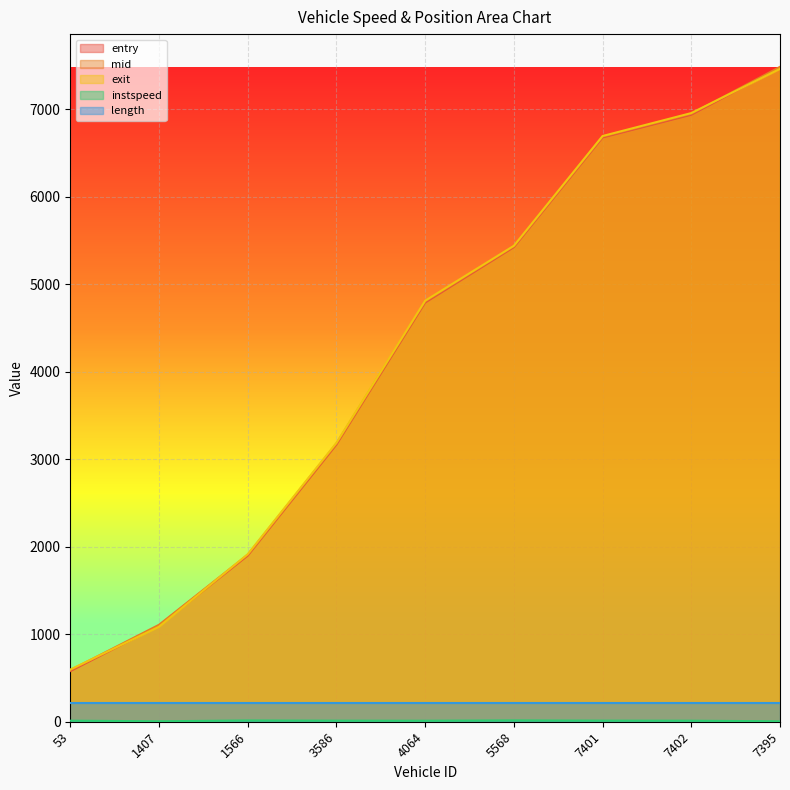

What position from the left is 1566?

3